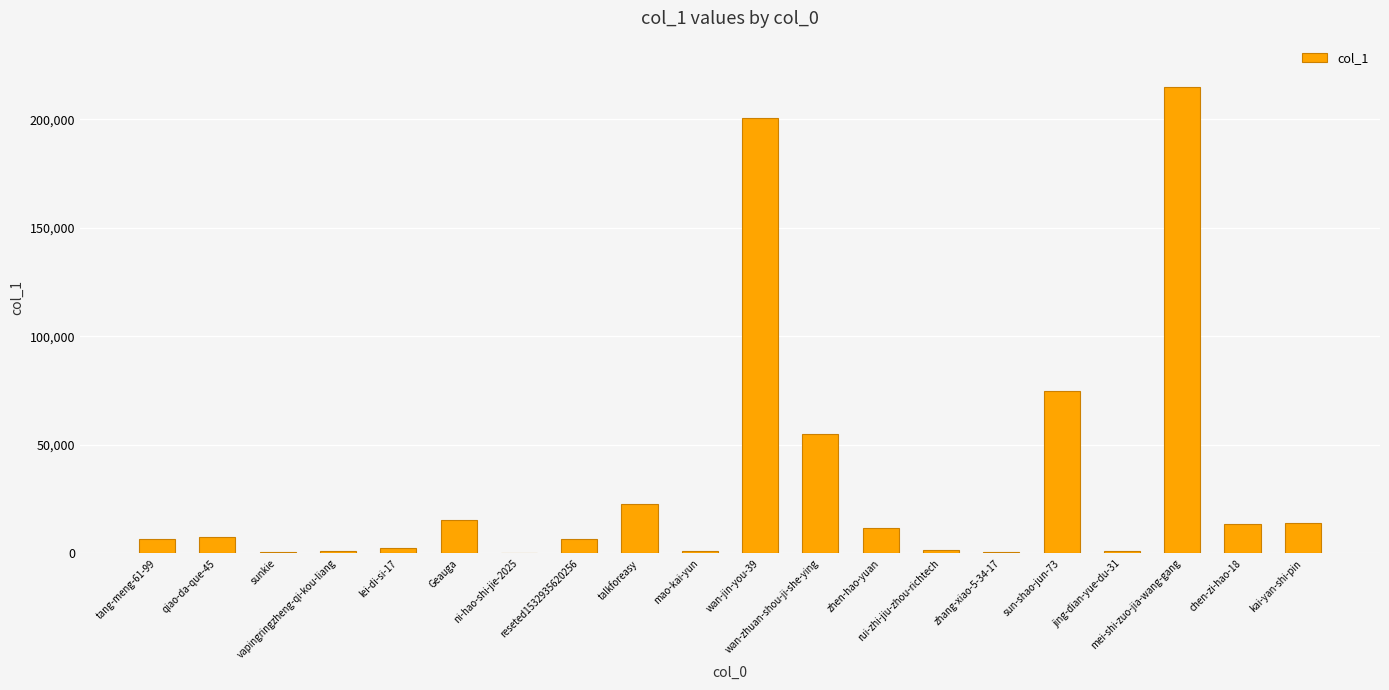

What is the greatest value displayed?

214820